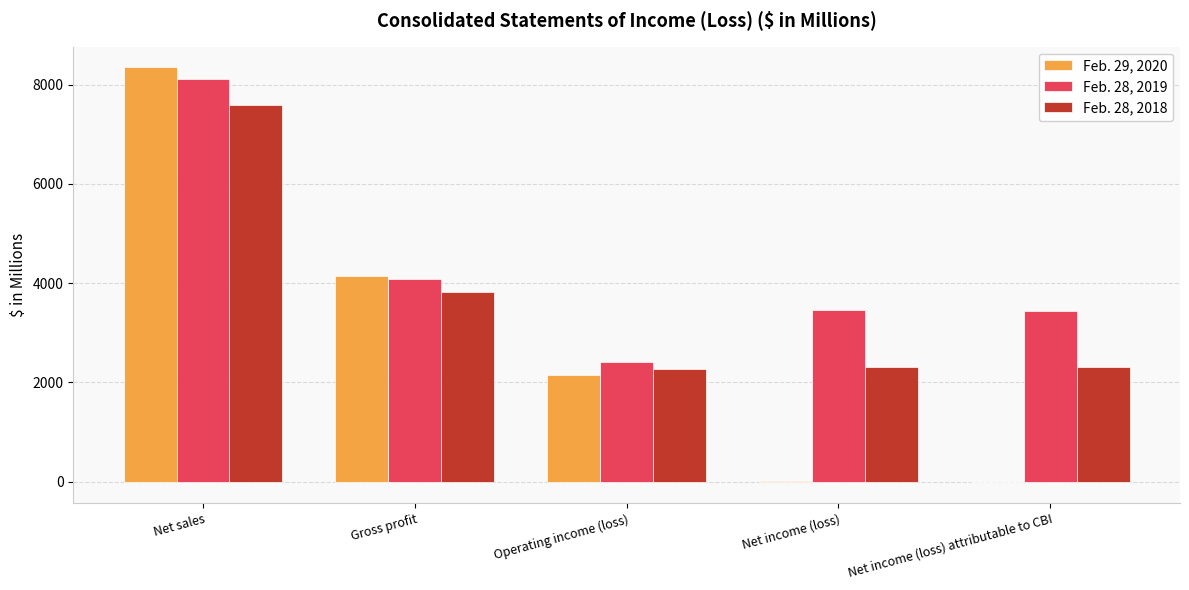

What is the difference between the Feb. 28, 2018 values at Net income (loss) and Operating income (loss)?

35.5